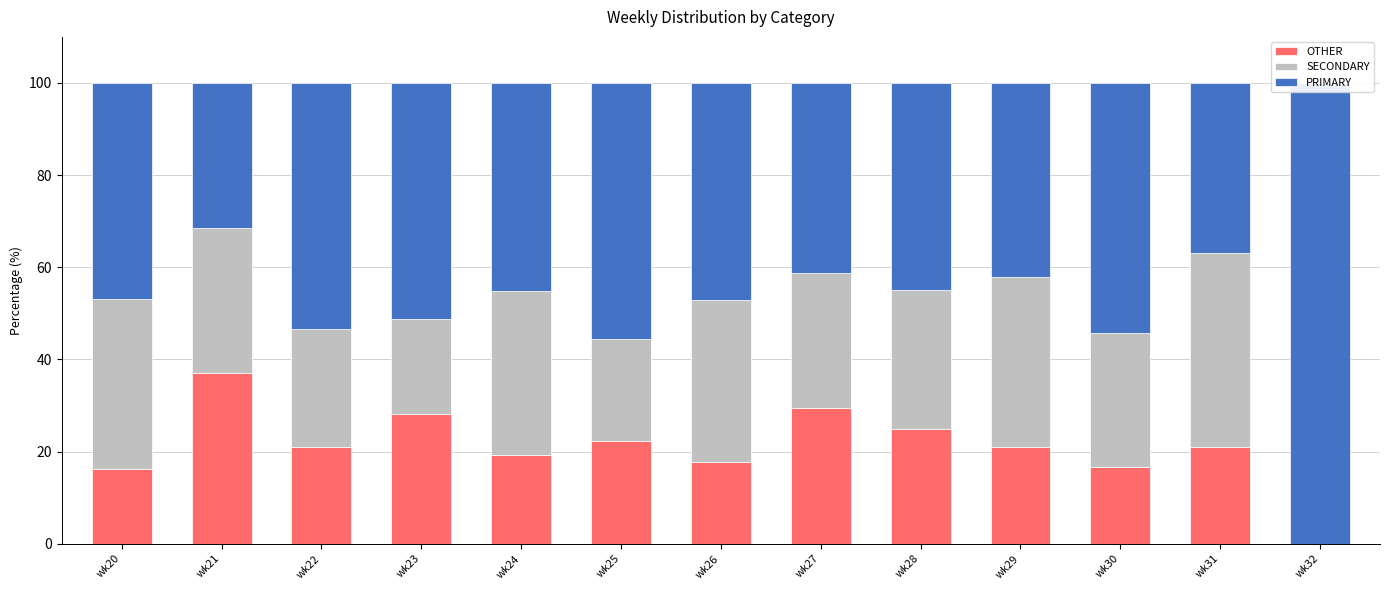

What is the value of the SECONDARY bar at the 7th from the left?

35.3